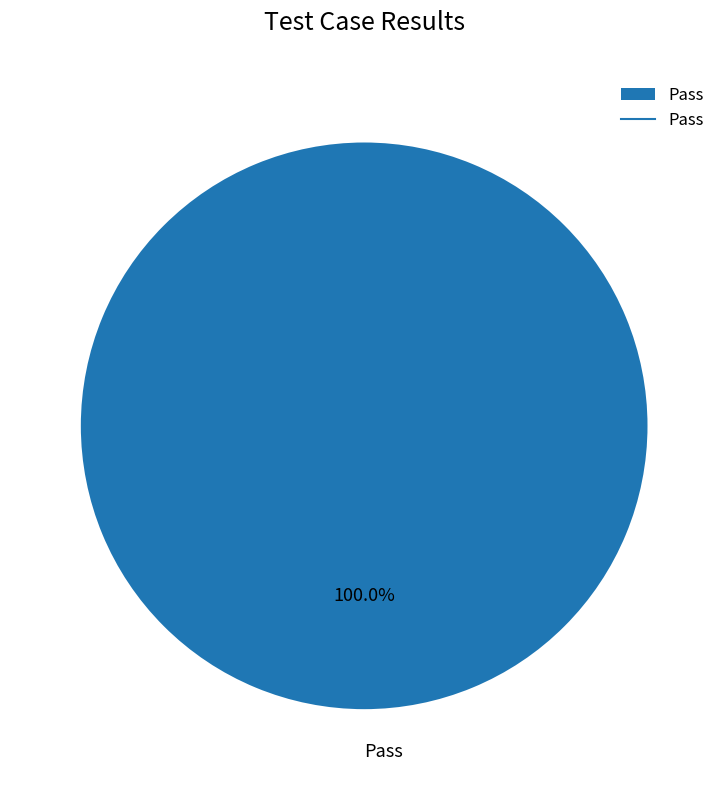

Is Pass the majority of the pie?

Yes